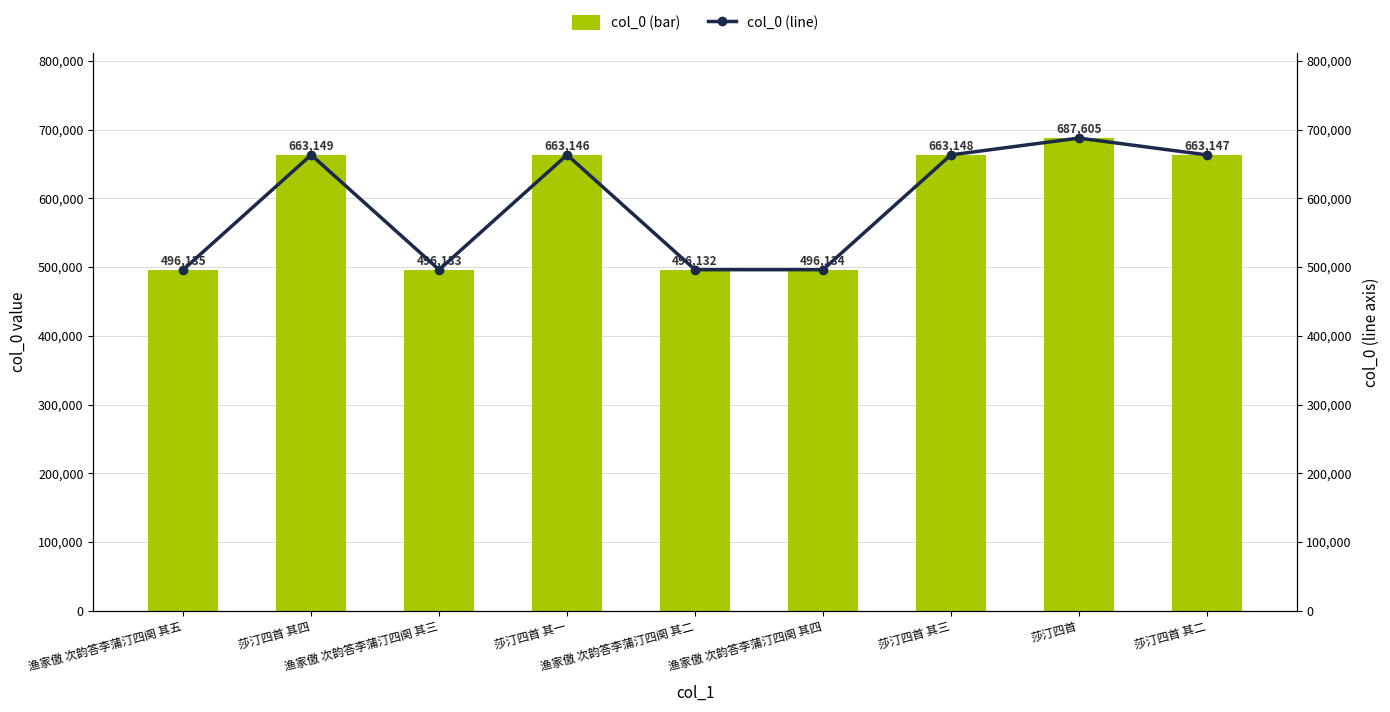

What is the average value of the col_0 (bar) series?

591637